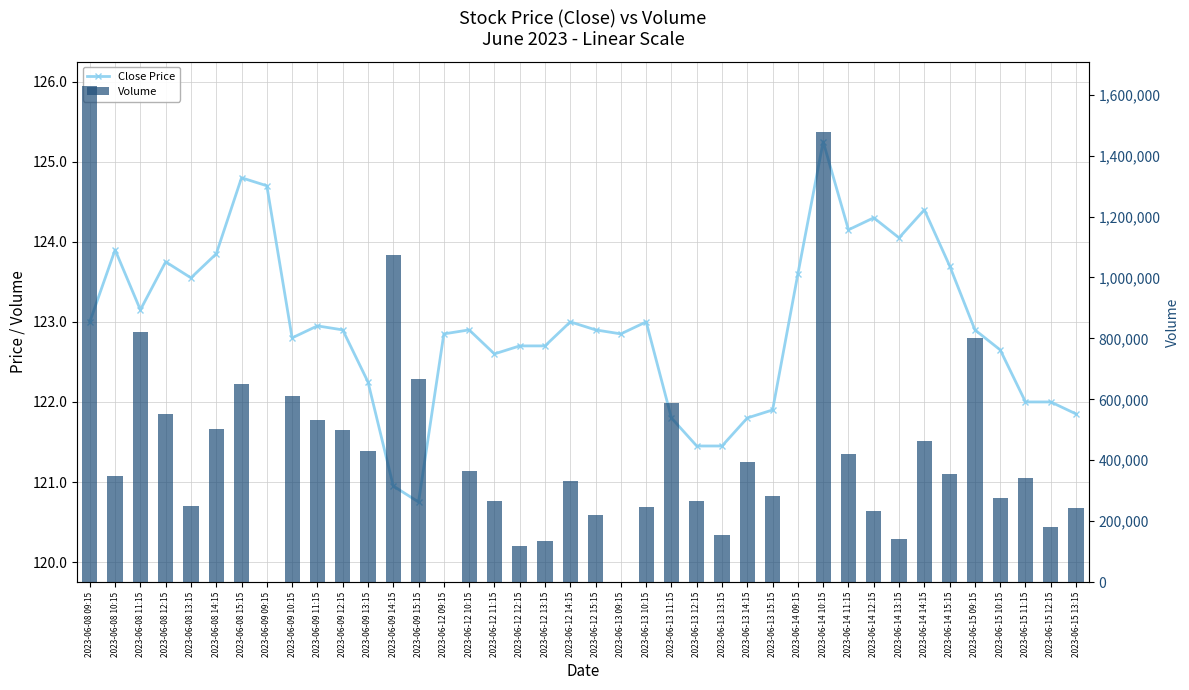

Between 2023-06-13 12:15 and 2023-06-15 09:15, which is larger?

2023-06-15 09:15